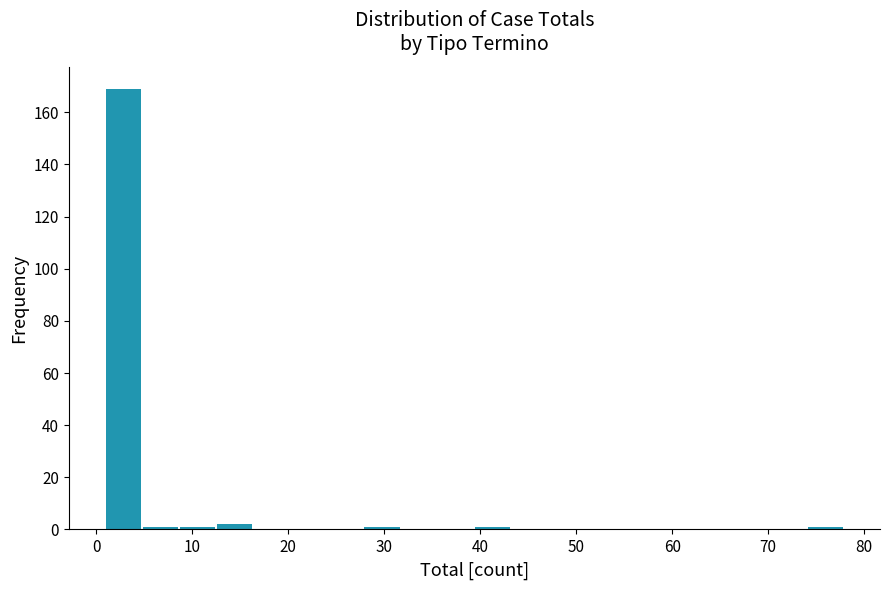

Around what value on the x-axis is the tallest bar? Give the approximate position of its centre, as read against the axis.

3